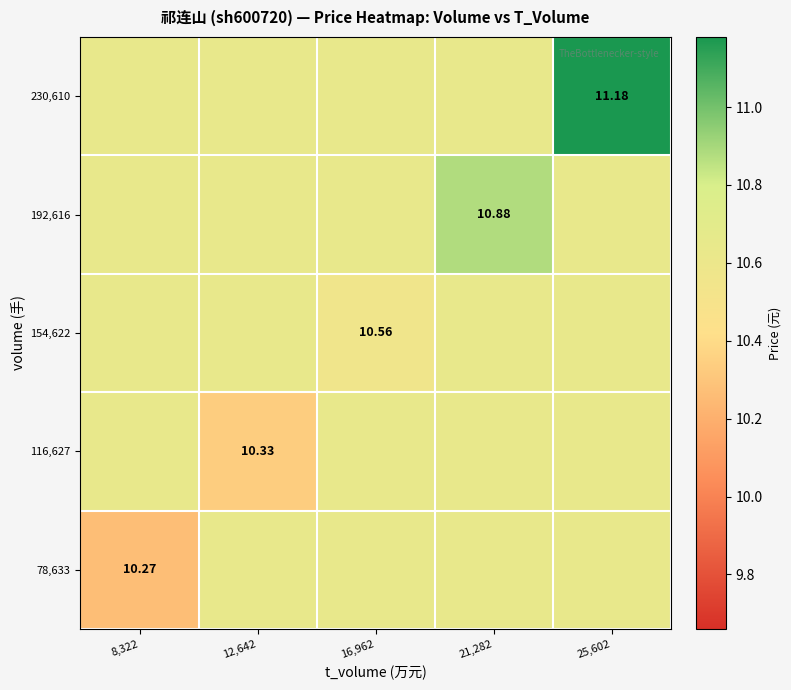

List the series in order of their peak value, highest first.

230,610, 192,616, 78,633, 116,627, 154,622